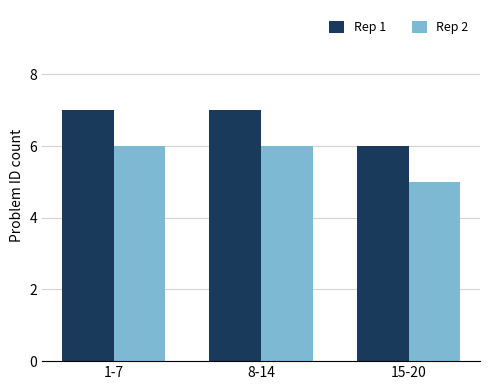

At which category does the chart reach its minimum across all series?

15-20